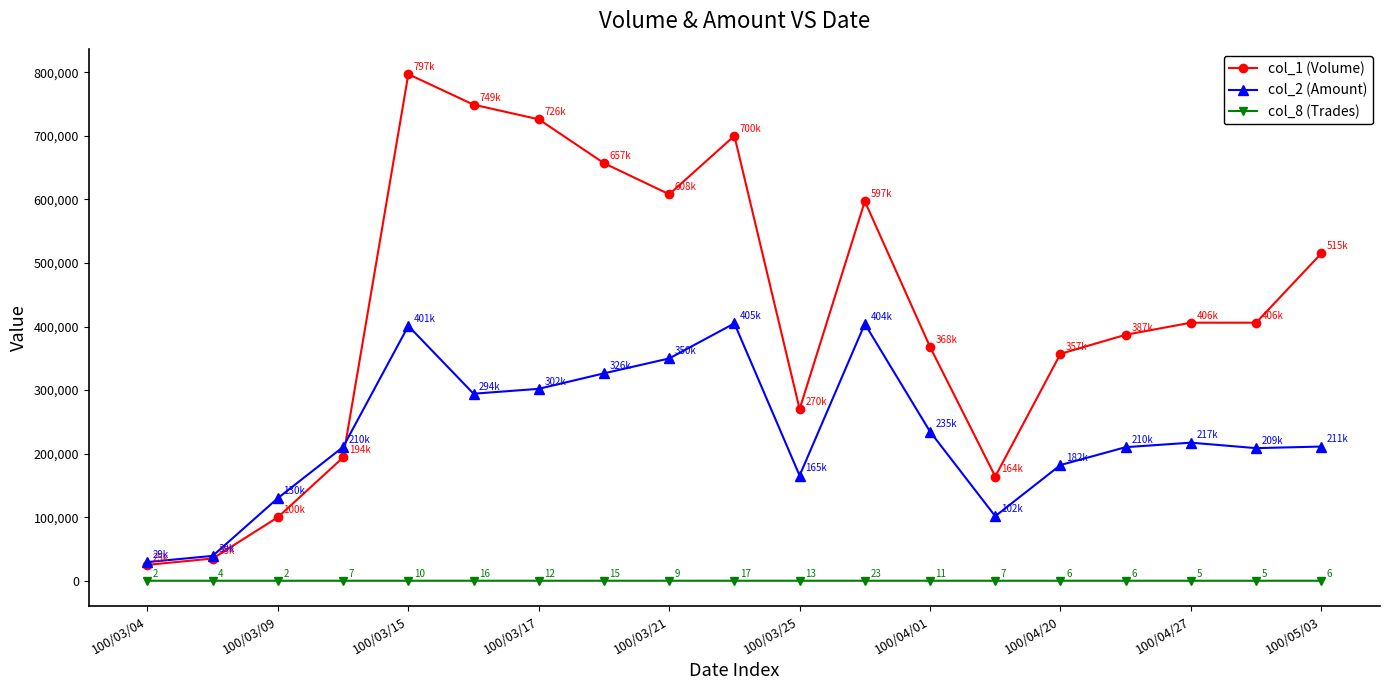

List the series in order of their peak value, highest first.

col_1 (Volume), col_2 (Amount), col_8 (Trades)